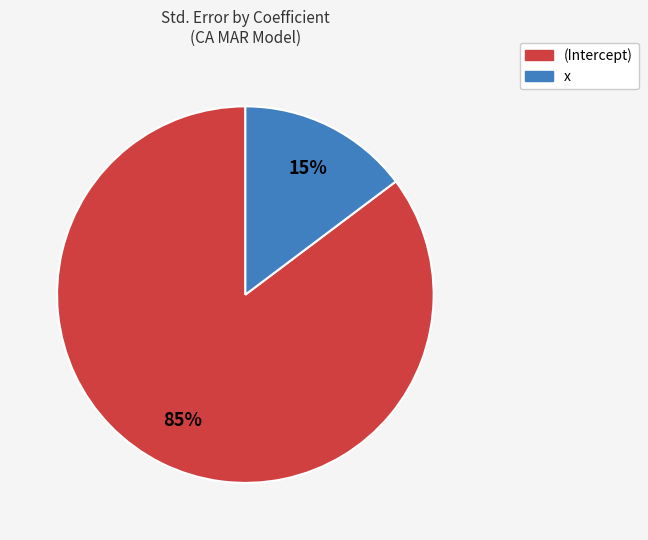

Do (Intercept) and x together represent more than half of the pie?

Yes